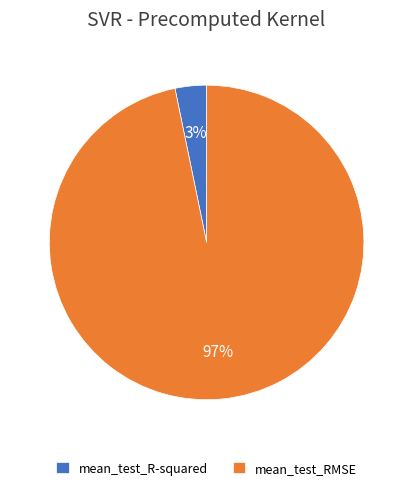

Which has a higher value, mean_test_R-squared or mean_test_RMSE?

mean_test_RMSE